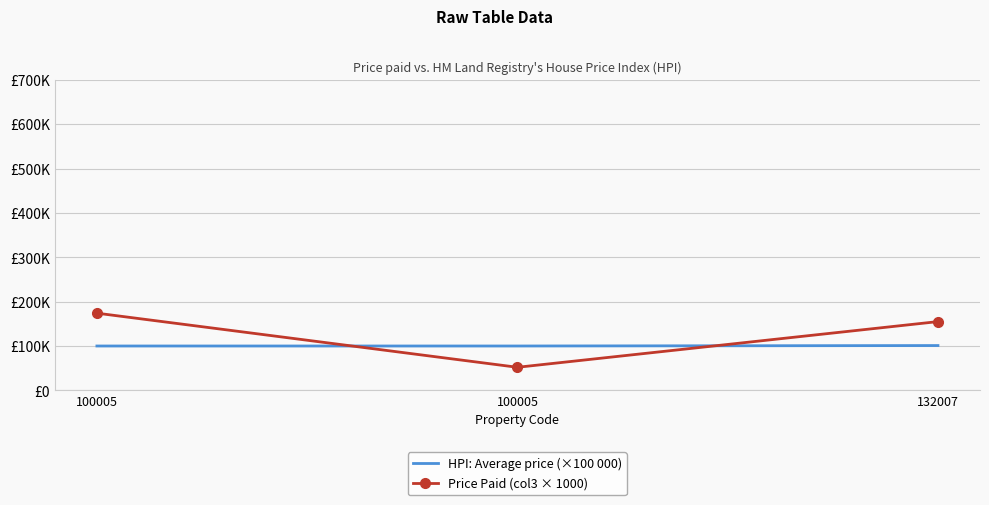

What is the spread (max minus min) of values at 100005?

74000